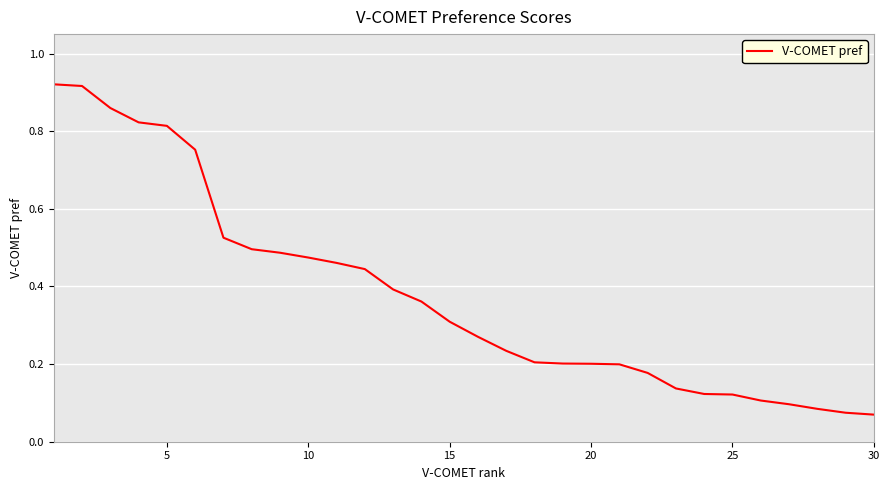

How many lines are shown in the chart?

1